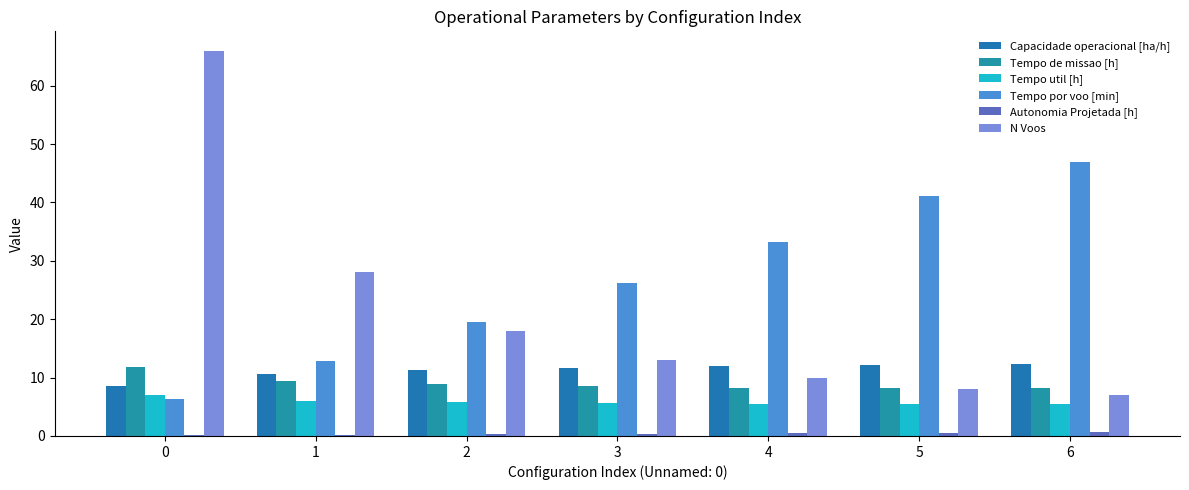

Which series has the largest total across all categories?

Tempo por voo [min]